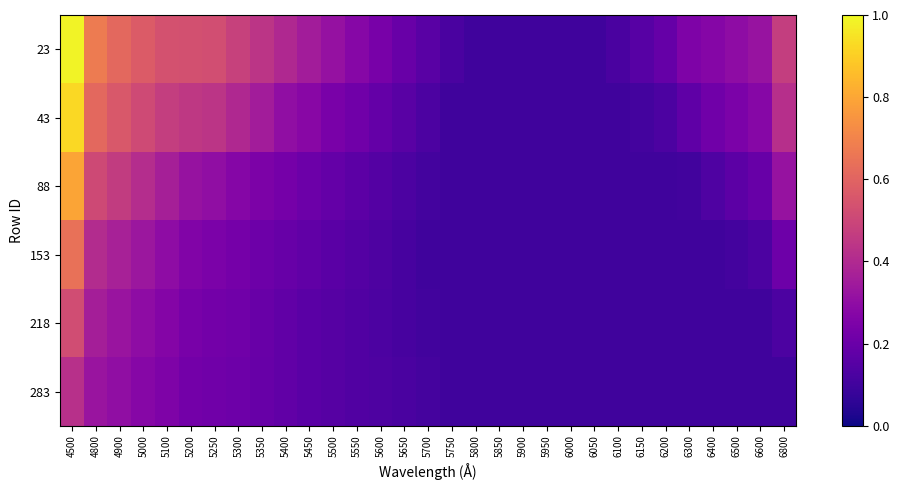

How many data points does each series have?

31